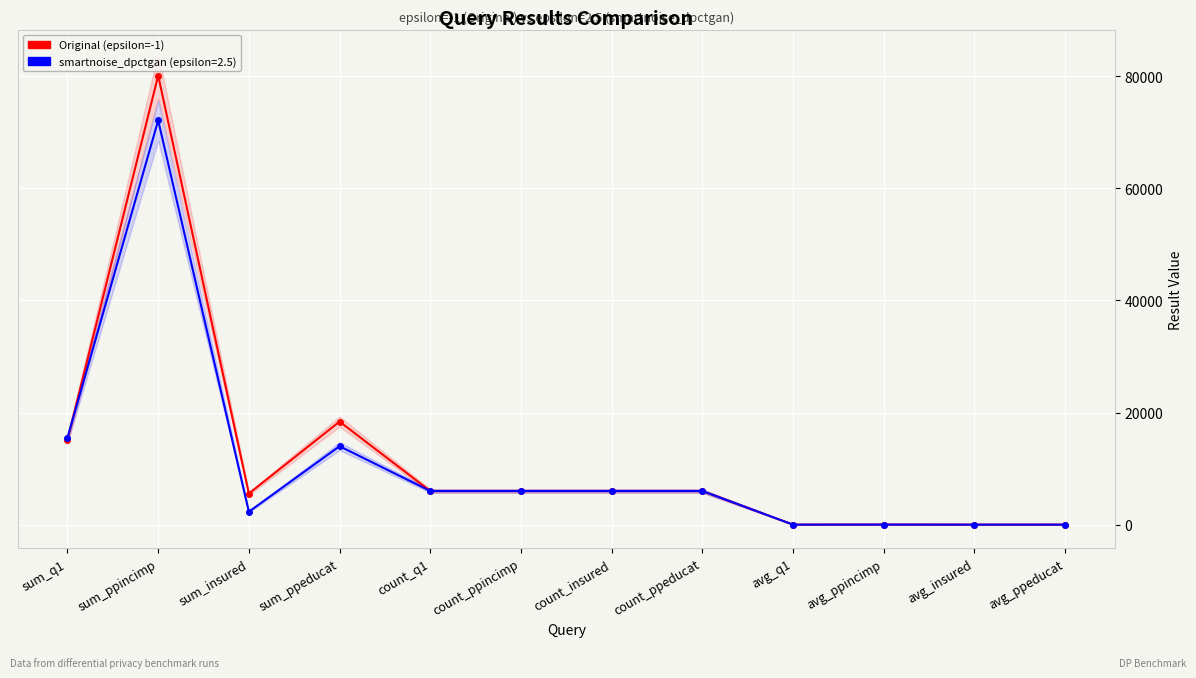

Between sum_ppincimp and avg_ppincimp, which is larger?

sum_ppincimp